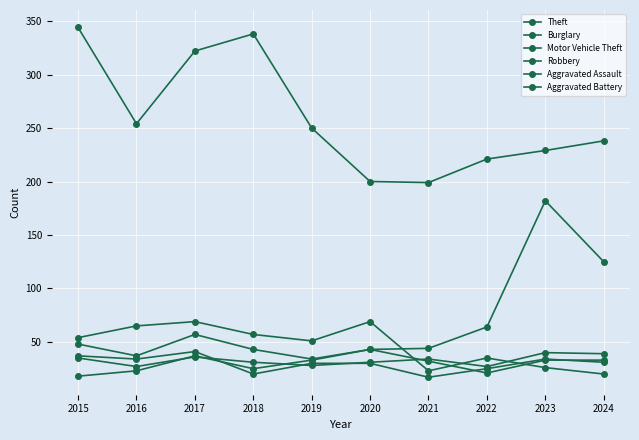

Reading left to right, transcribe all the data shown in this chart.

Theft: 344	254	322	338	250	200	199	221	229	238
Burglary: 54	65	69	57	51	69	23	35	26	20
Motor Vehicle Theft: 48	37	57	43	34	43	44	64	182	125
Robbery: 37	34	41	20	30	30	17	25	34	31
Aggravated Assault: 35	27	36	31	28	31	34	27	40	39
Aggravated Battery: 18	23	37	25	33	43	32	21	33	33